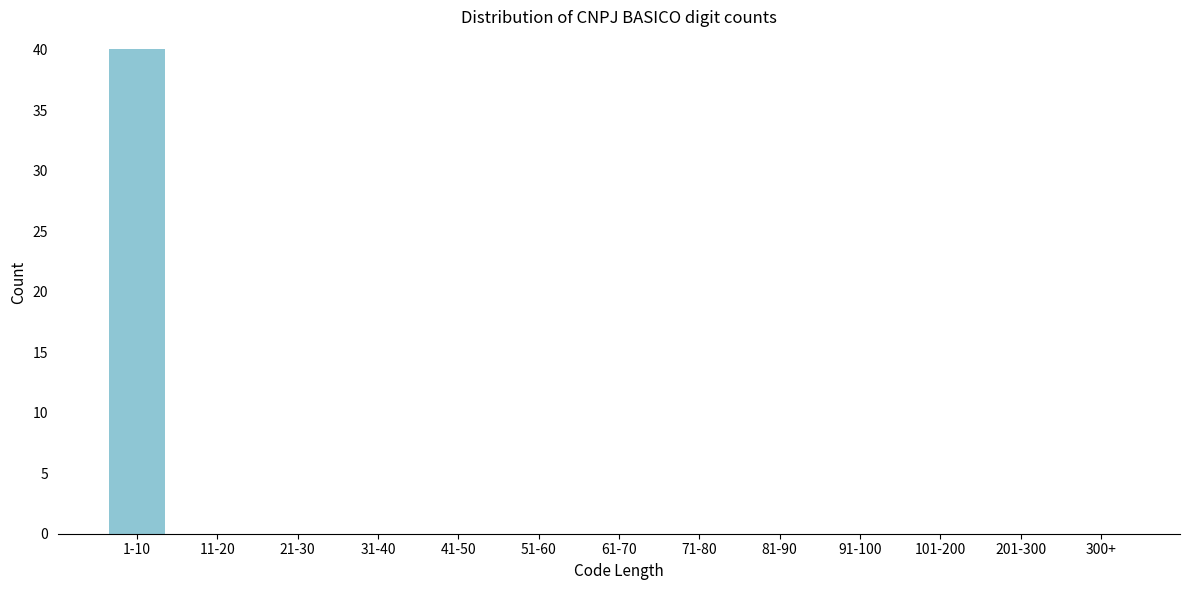

Reading right to left, transcribe all the data shown in this chart.

300+=0	201-300=0	101-200=0	91-100=0	81-90=0	71-80=0	61-70=0	51-60=0	41-50=0	31-40=0	21-30=0	11-20=0	1-10=40